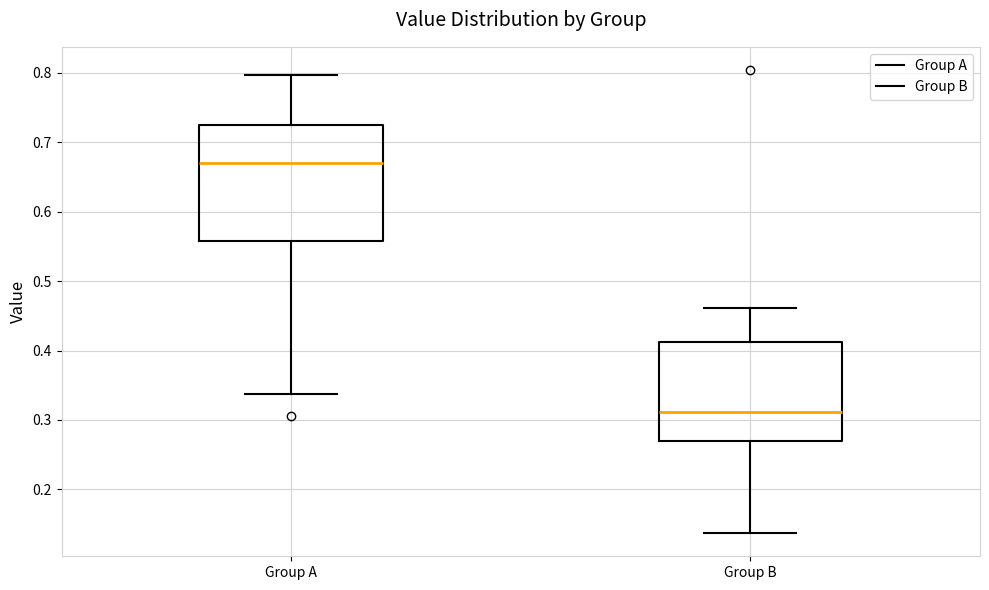

Where does the median line of the box for Group B sit on the y-axis? The values are not printed on the chart, so give them approximately, as read against the axis.

0.31